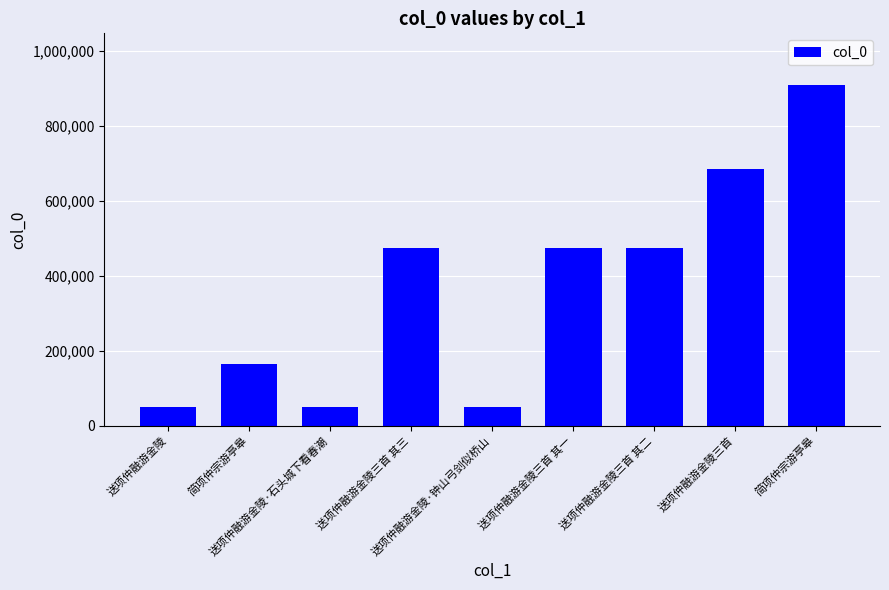

Read the value at 送项仲融游金陵, to the nearest 50.

49750